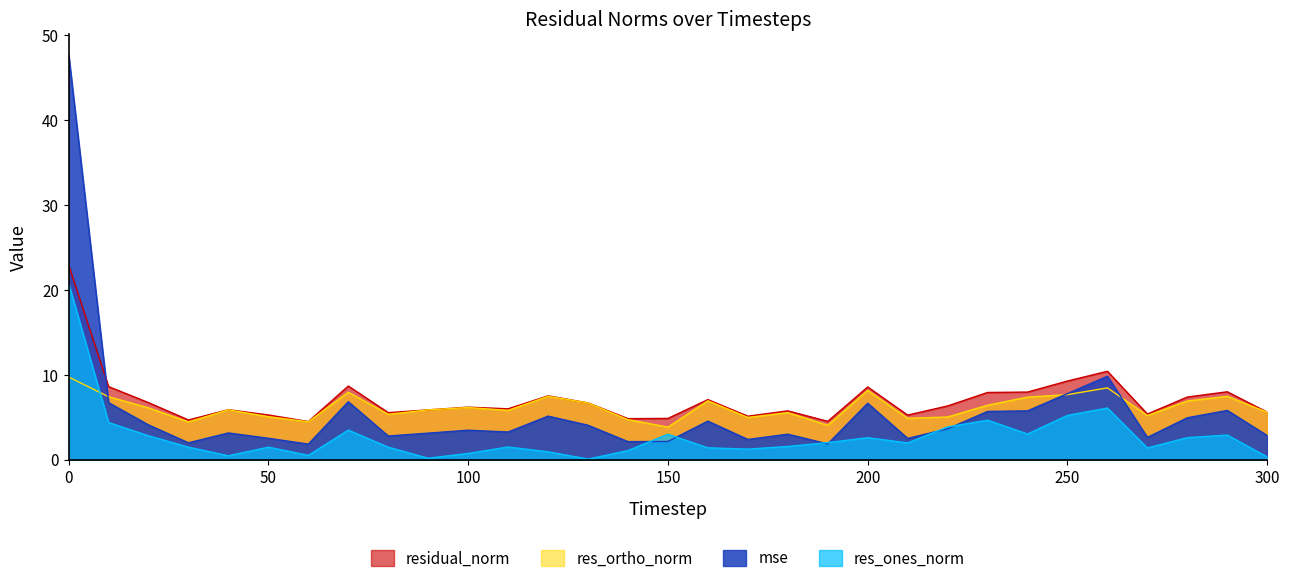

Where is the first local minimum for residual_norm?

30